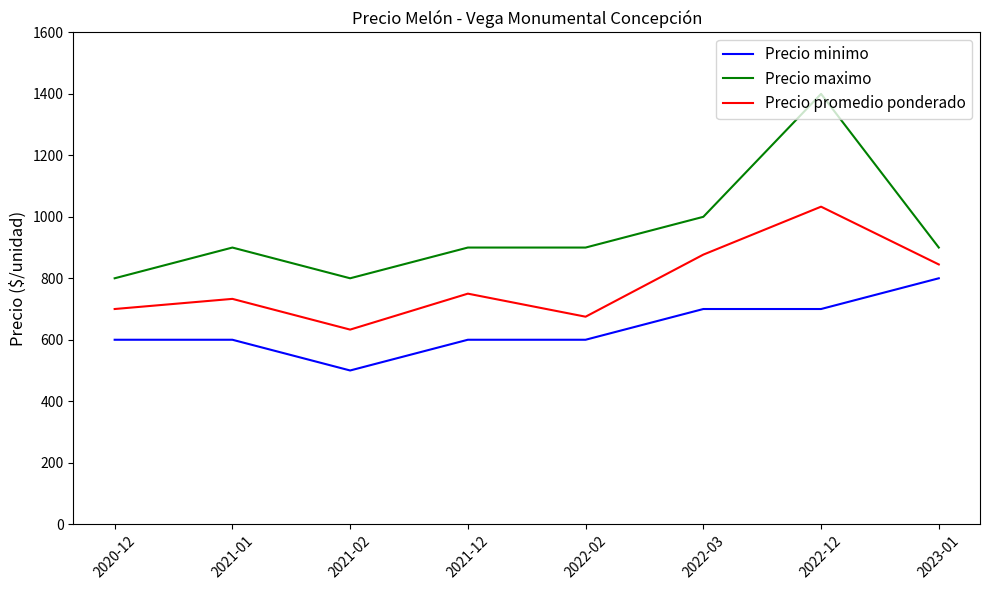

At which category does the chart reach its peak across all series?

2022-12